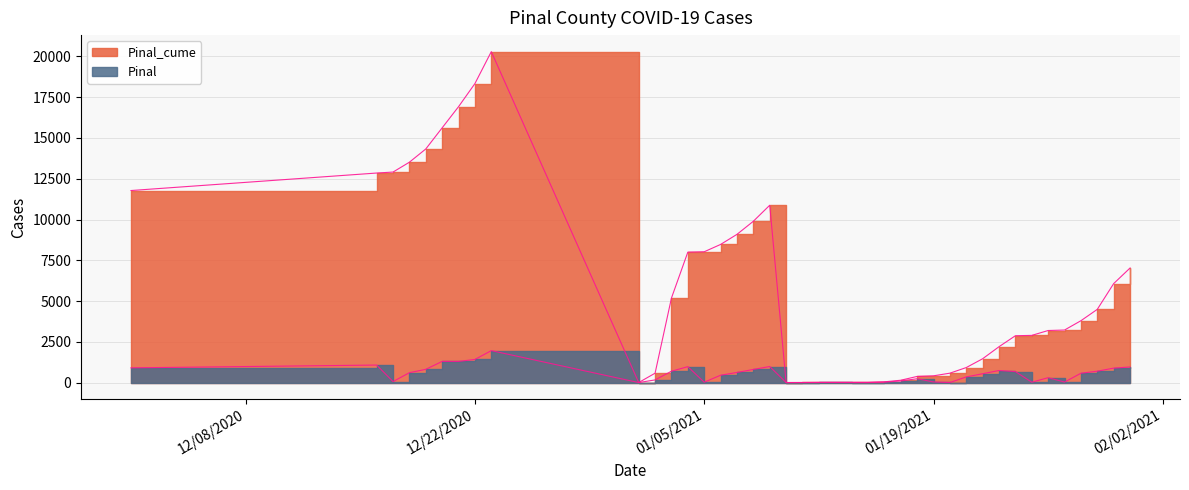

At which category is the sum across all series the highest?

12/23/2020